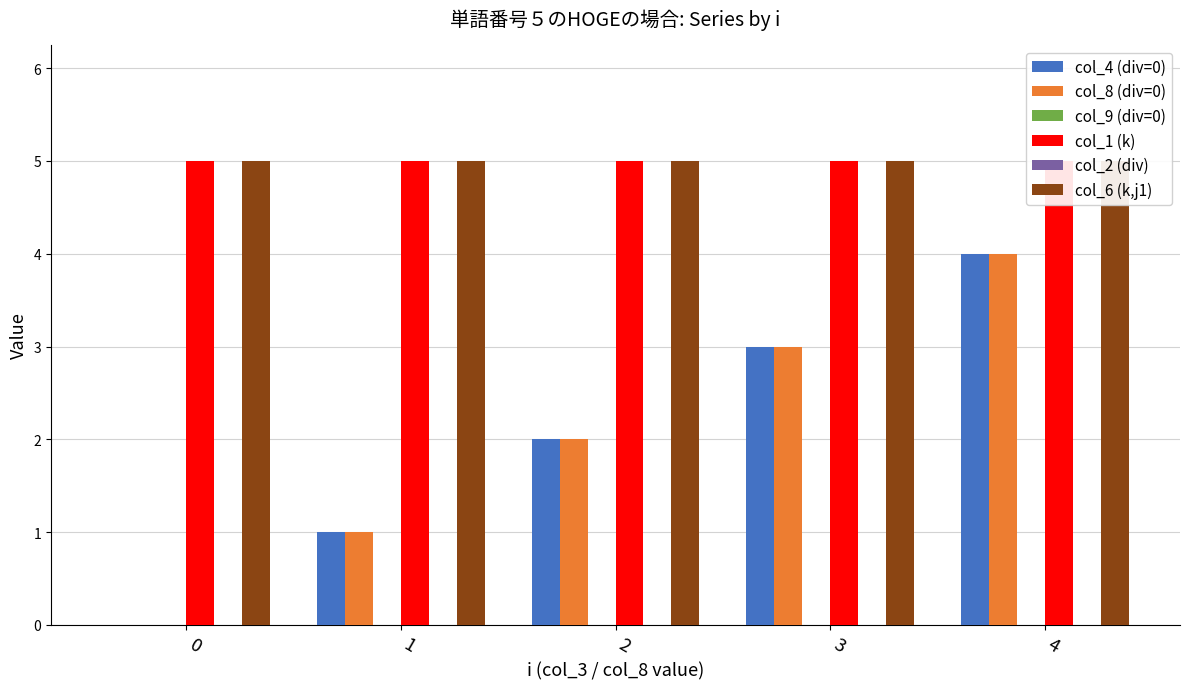

What is the value of the col_6 (k,j1) bar at the 3rd from the left?

5